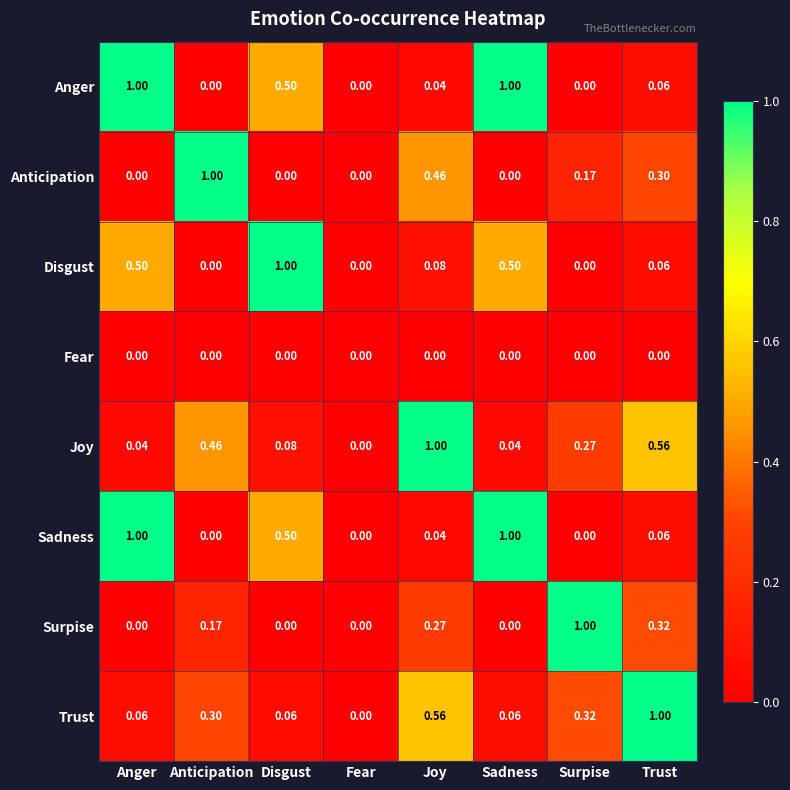

At which label does Joy reach its minimum?

Fear